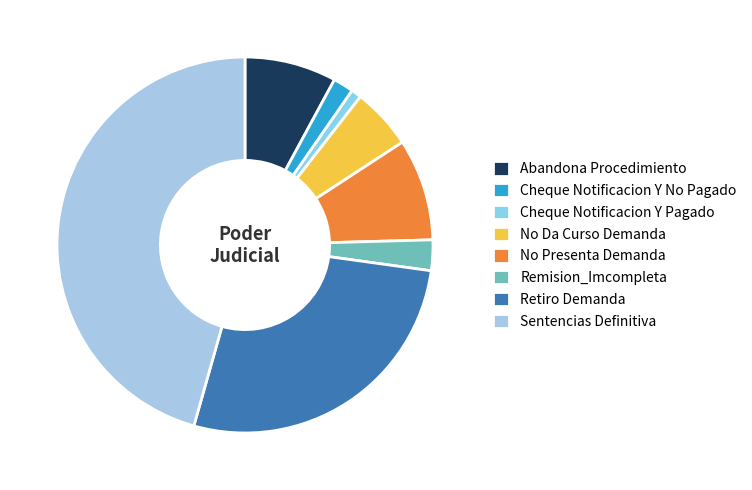

Is there a majority slice in this chart?

No